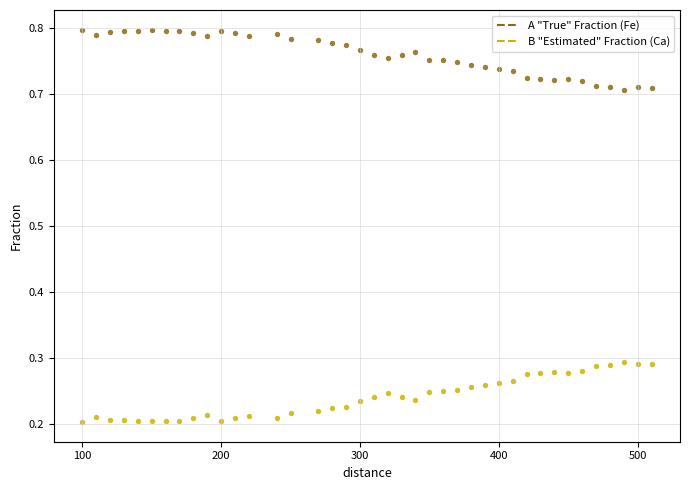

Across all data points, what is the range of Y values (max minus min)?

0.6